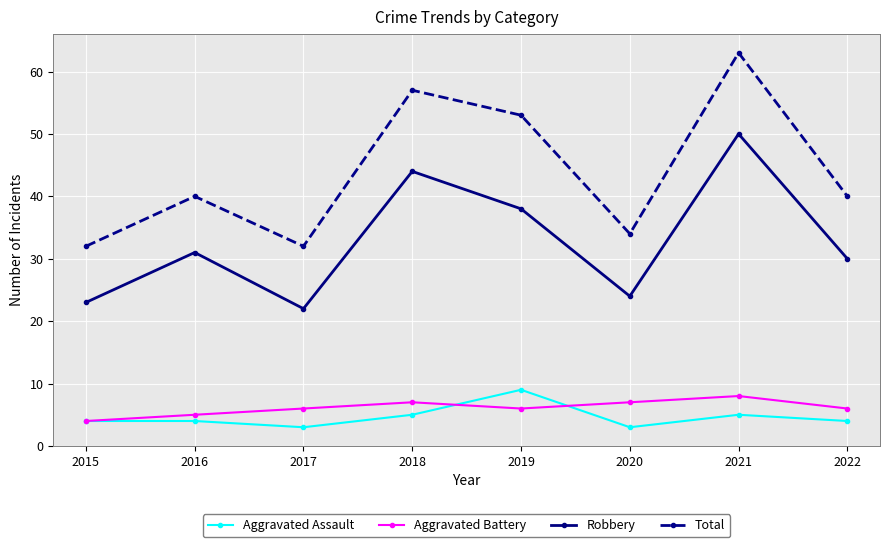

Is the value of Aggravated Battery at 2019 greater than the value of Total at 2019?

No